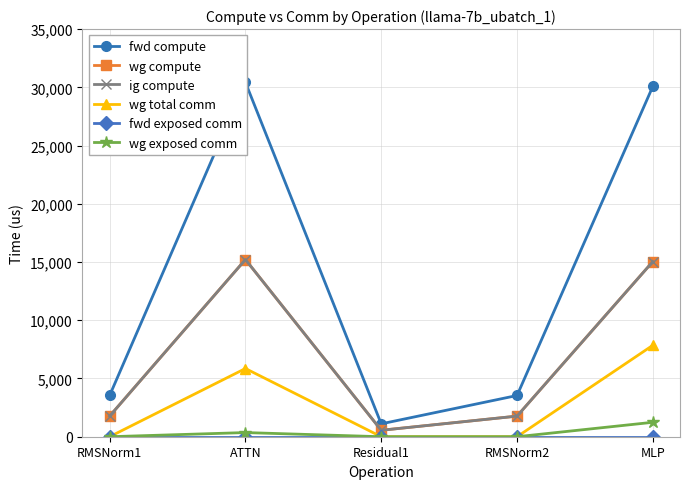

Which series changed the most between RMSNorm1 and MLP?

fwd compute